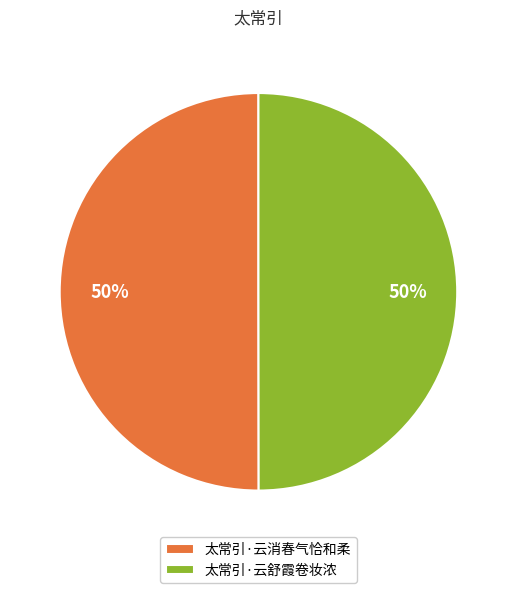

How many slices are in this pie chart?

2